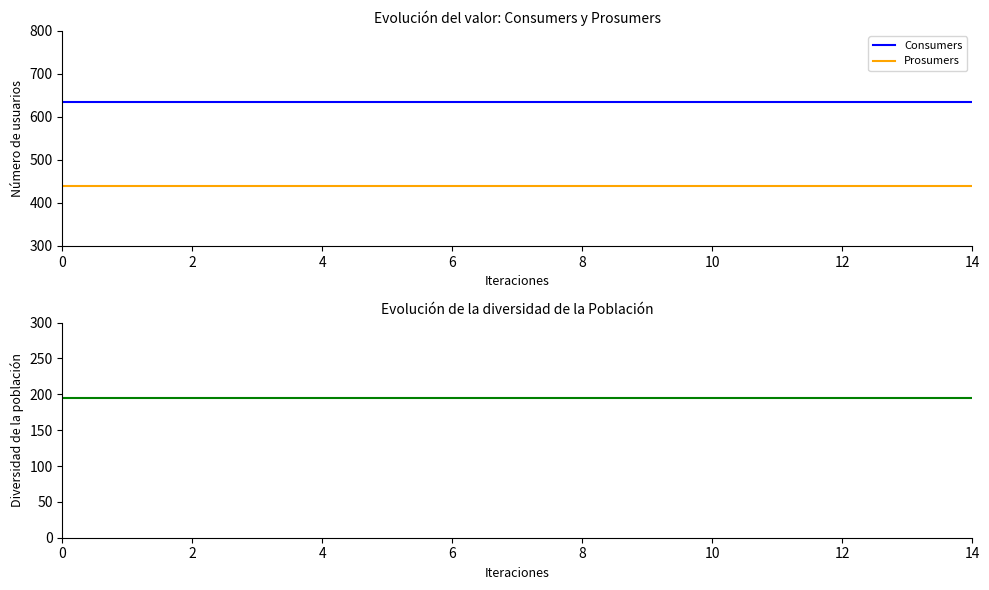

The Consumers series shows 394 at 14. True or false?

False